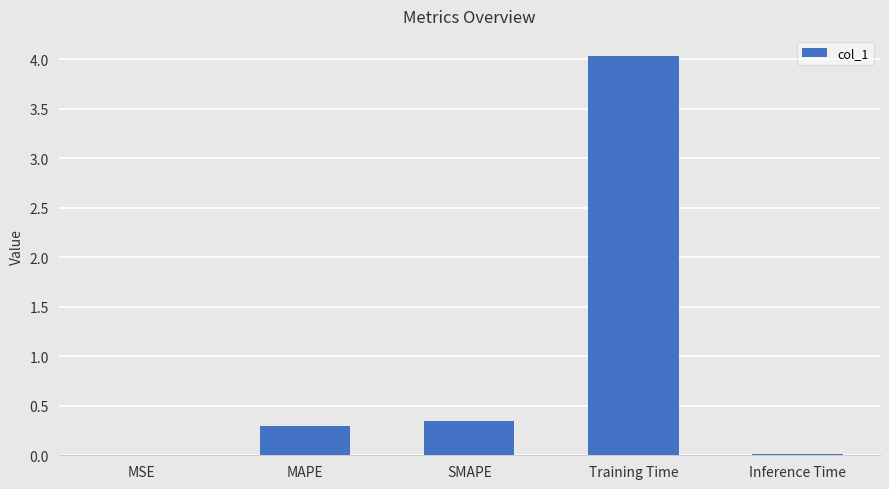

Which has a higher value, Training Time or SMAPE?

Training Time